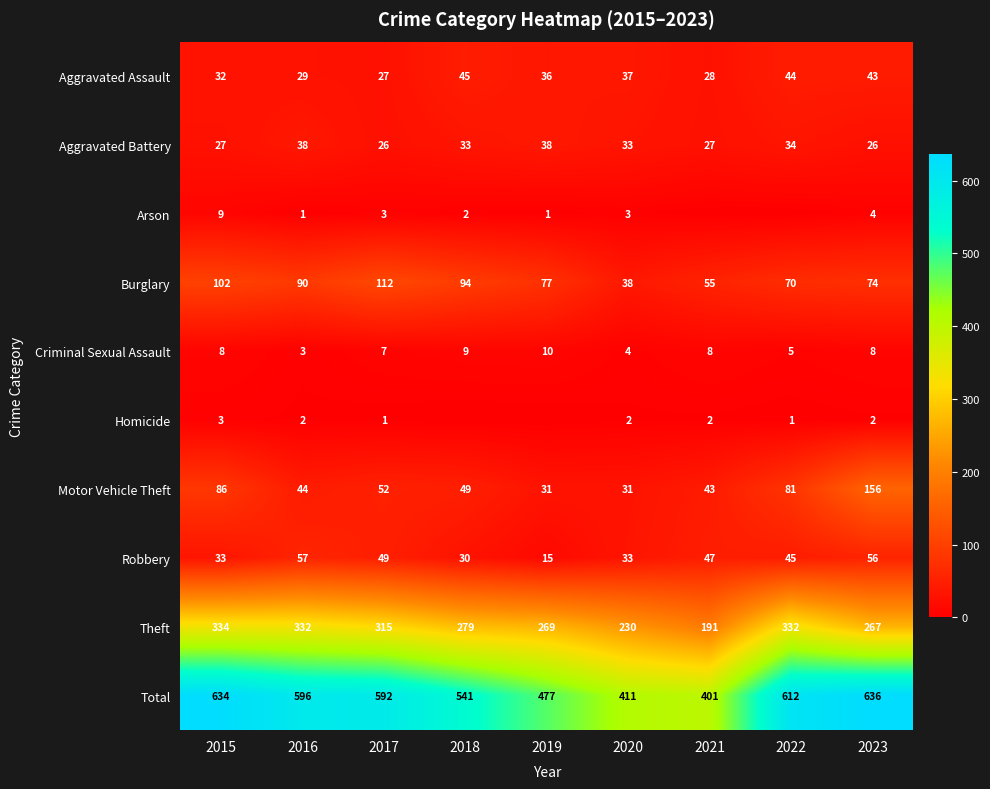

Is it true that Criminal Sexual Assault equals 5 at 2021?

False